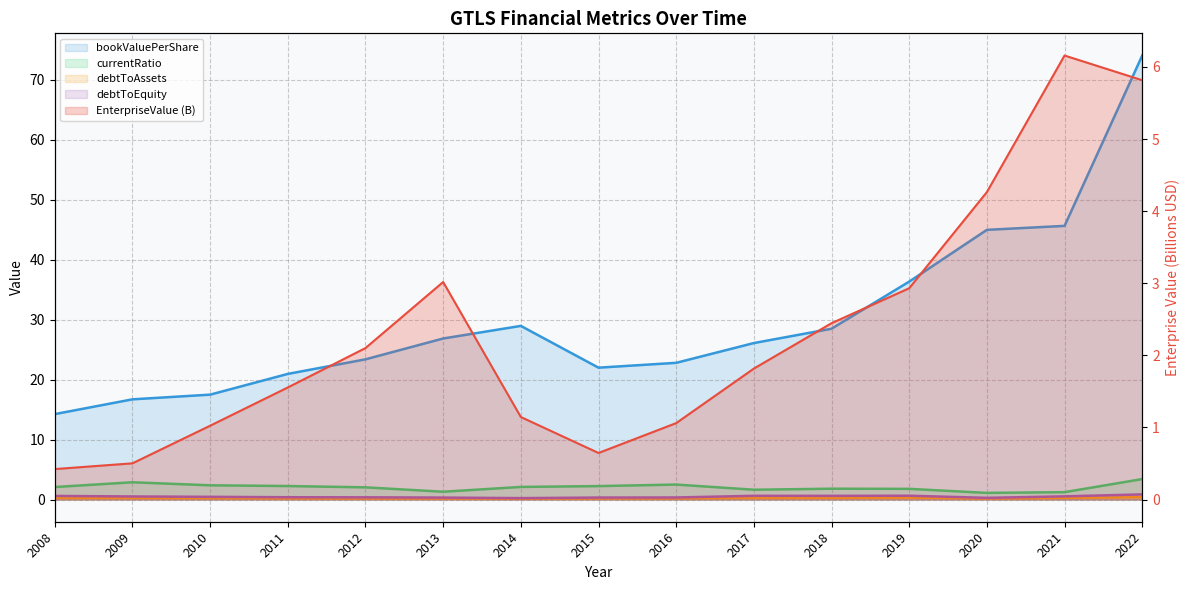

What is the average value of the bookValuePerShare series?

29.9